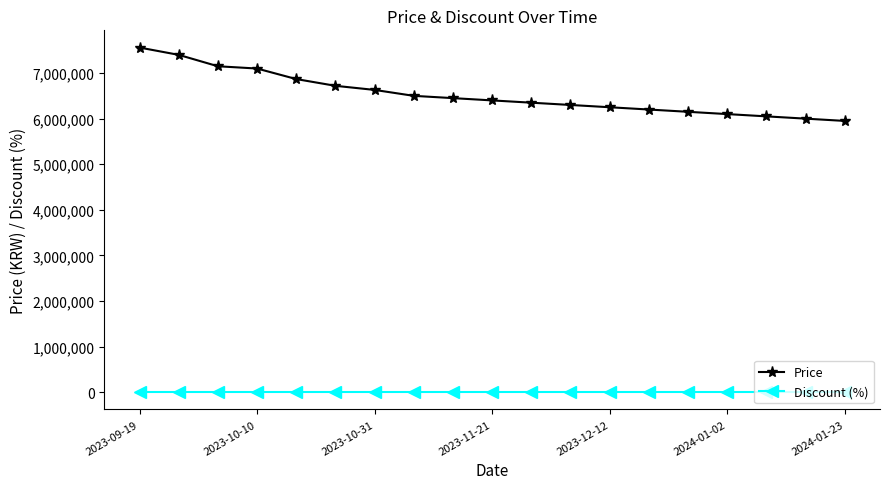

List the series in order of their peak value, highest first.

Price, Discount (%)